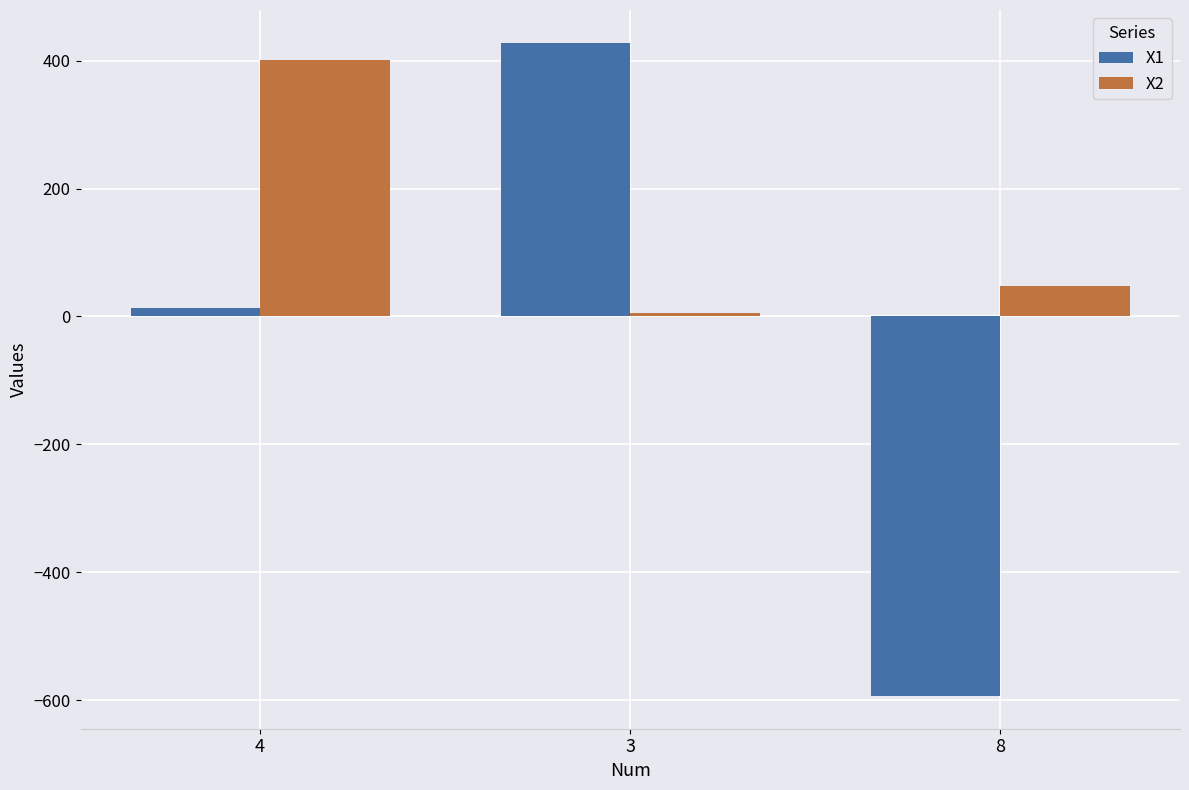

Where does the X1 series first go above 12?

4